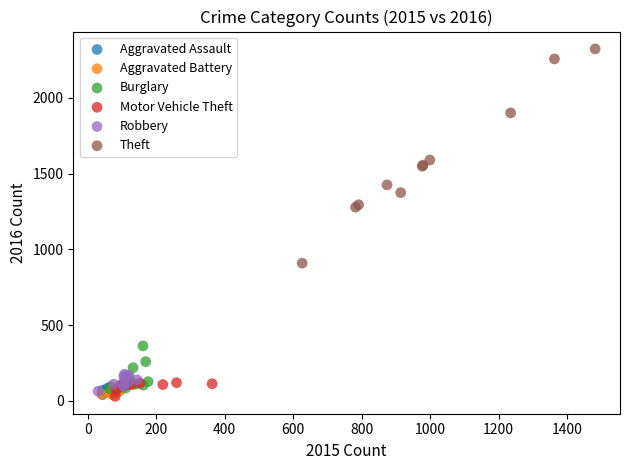

Which series contains the highest Y value?

Theft